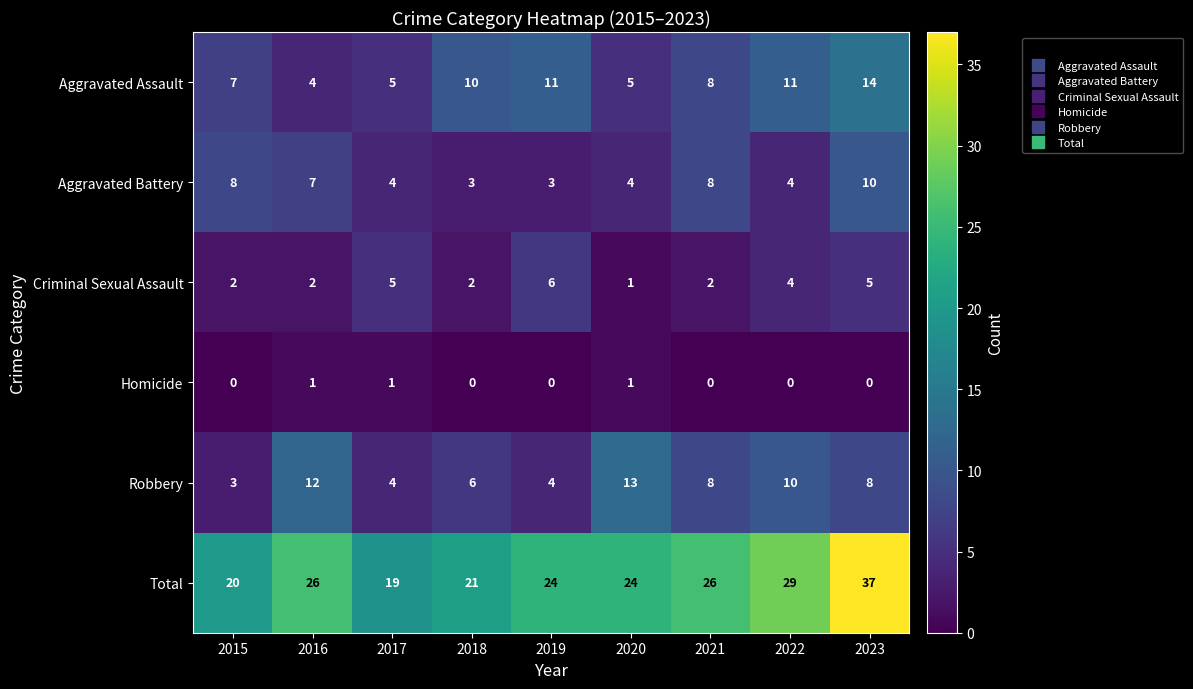

How many positive values does the Homicide series have?

3